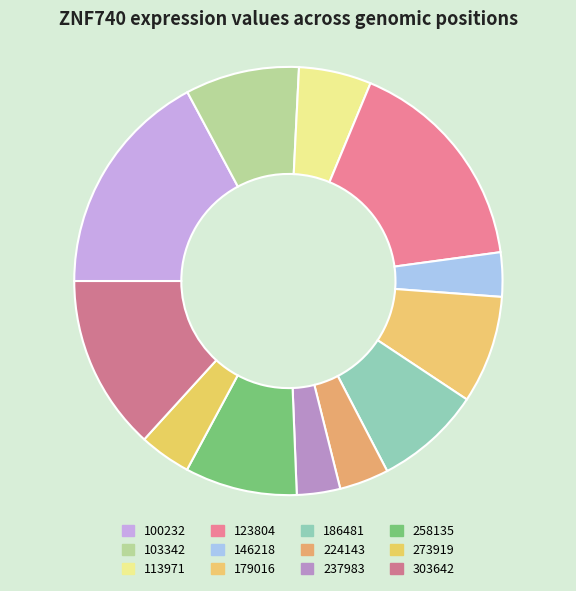

Is there a majority slice in this chart?

No